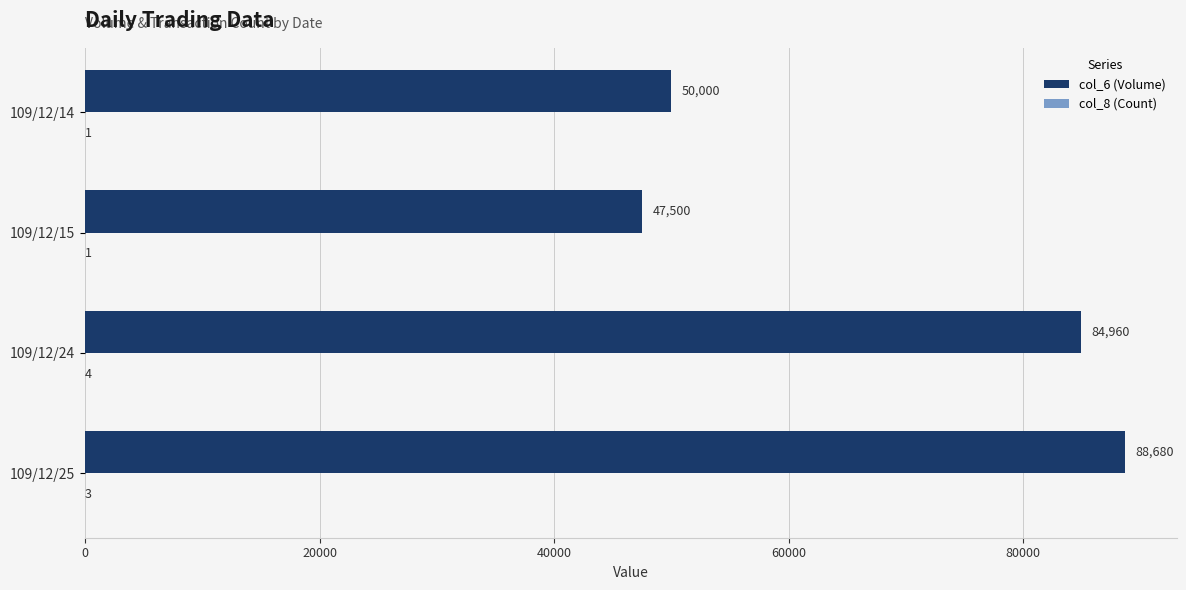

What is the total value across all series at 109/12/15?

47501